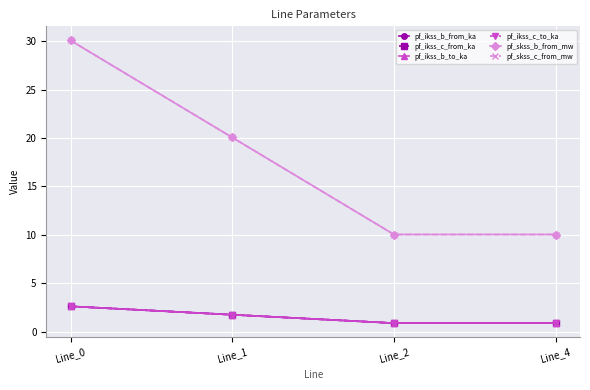

Rank the series at Line_4 from lowest to highest value.

pf_ikss_c_from_ka, pf_ikss_c_to_ka, pf_ikss_b_from_ka, pf_ikss_b_to_ka, pf_skss_c_from_mw, pf_skss_b_from_mw